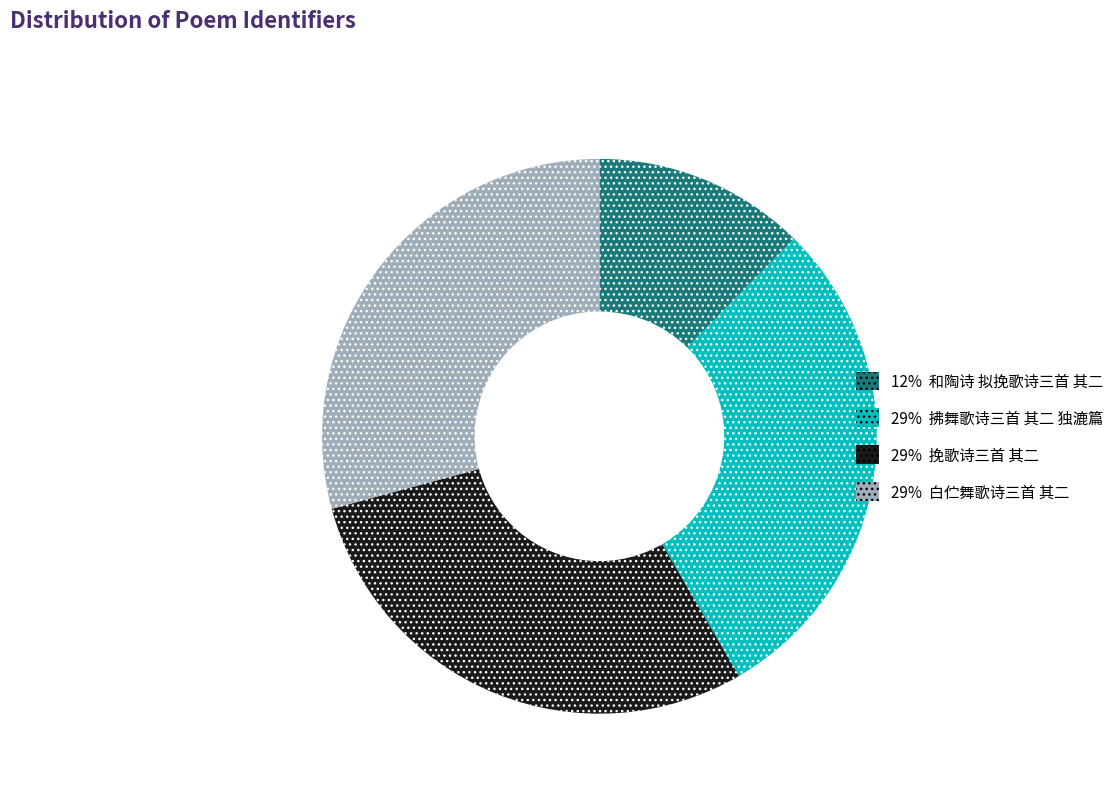

Does any single category account for the majority?

No